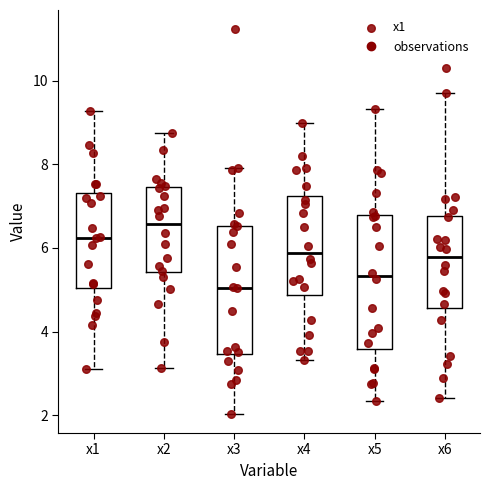

Which box has the lowest median line?

x3